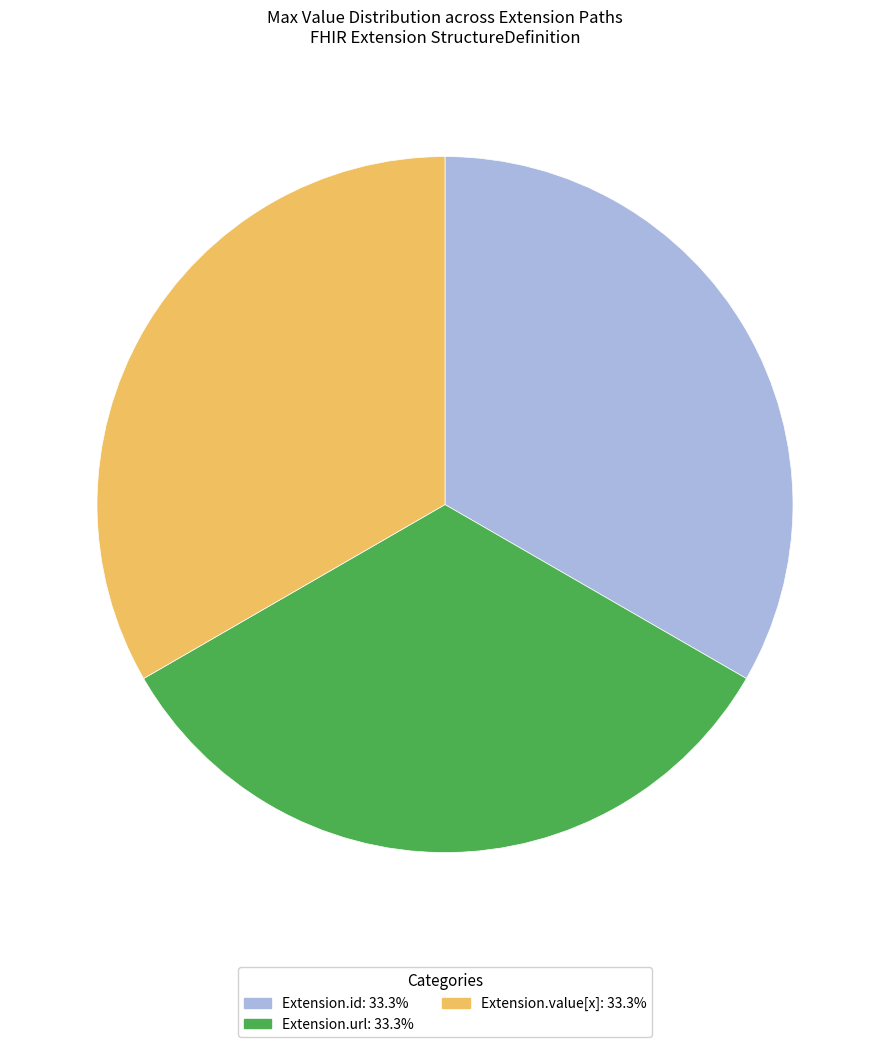

Do Extension.url: 33.3% and Extension.id: 33.3% together represent more than half of the pie?

Yes